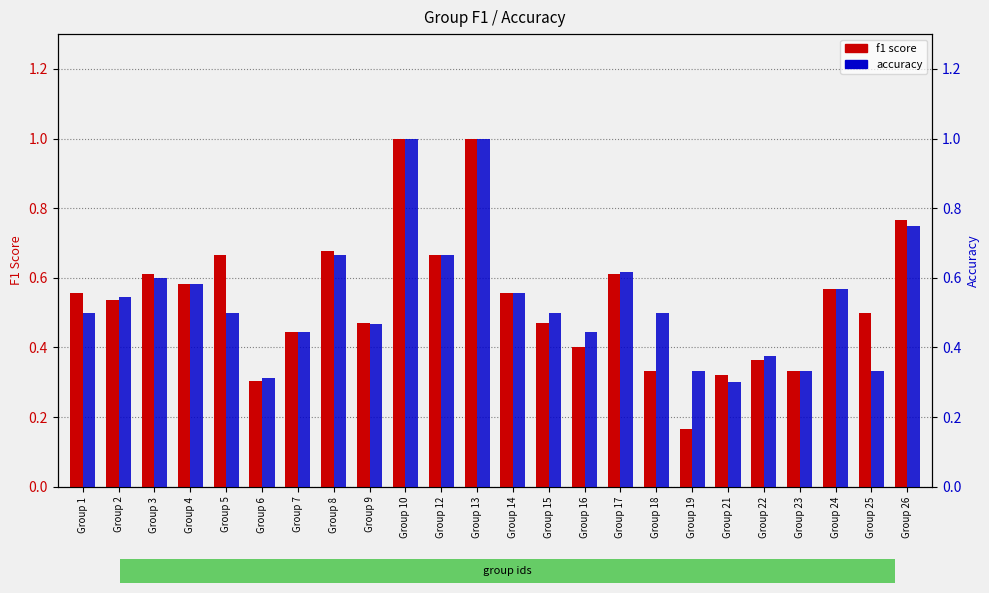

What is the smallest value displayed?

0.2